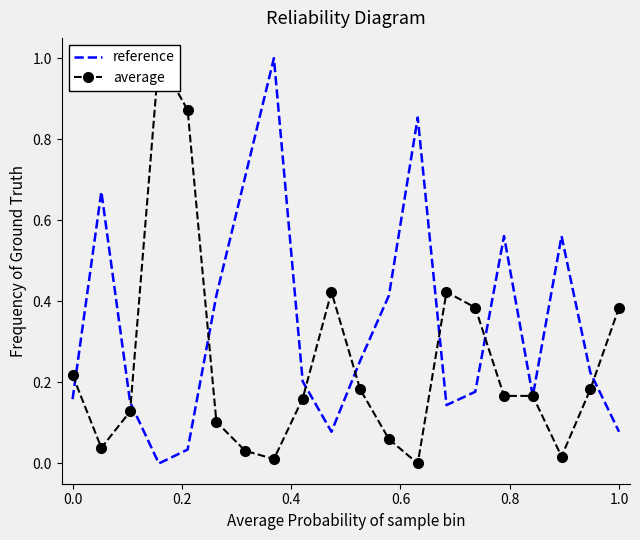

List the series in order of their peak value, highest first.

reference, average